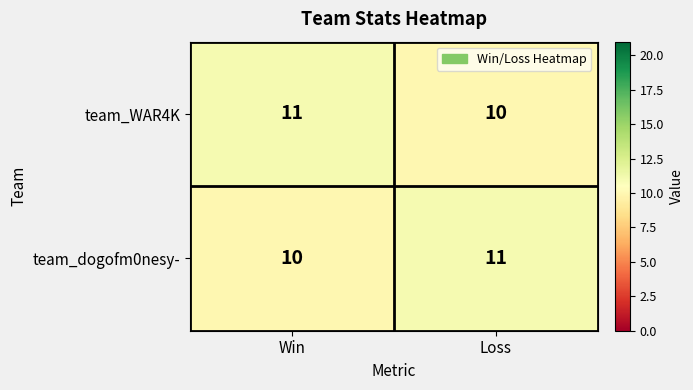

Where is team_WAR4K nearest to the value 10?

Loss